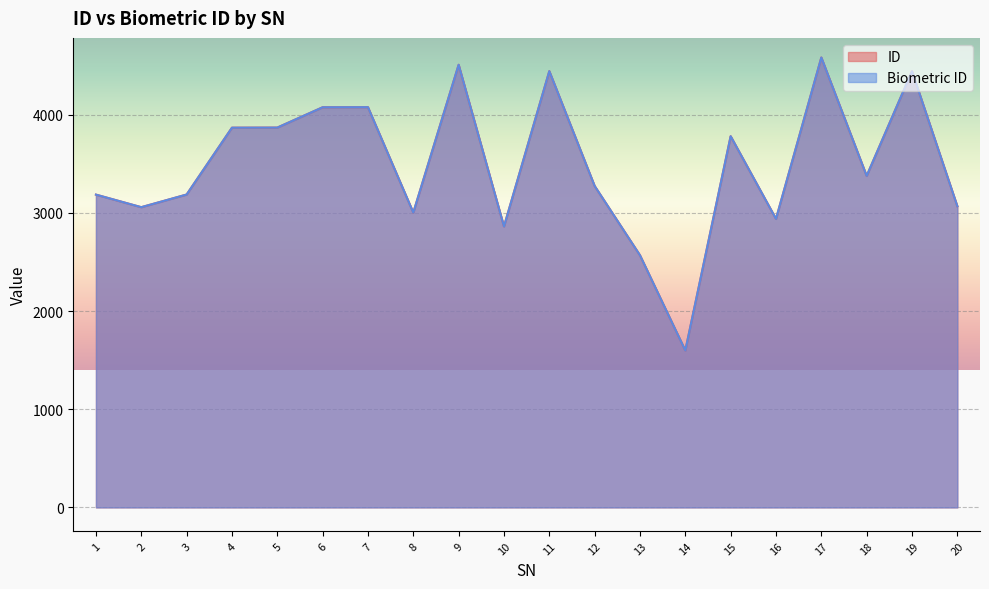

Reading right to left, transcribe all the data shown in this chart.

ID: 3069	4444	3378	4584	2940	3782	1599	2569	3275	4445	2863	4510	3004	4078	4077	3870	3869	3188	3059	3187
Biometric ID: 3069	4444	3378	4584	2940	3782	1599	2569	3275	4445	2863	4510	3004	4078	4077	3870	3869	3188	3059	3187